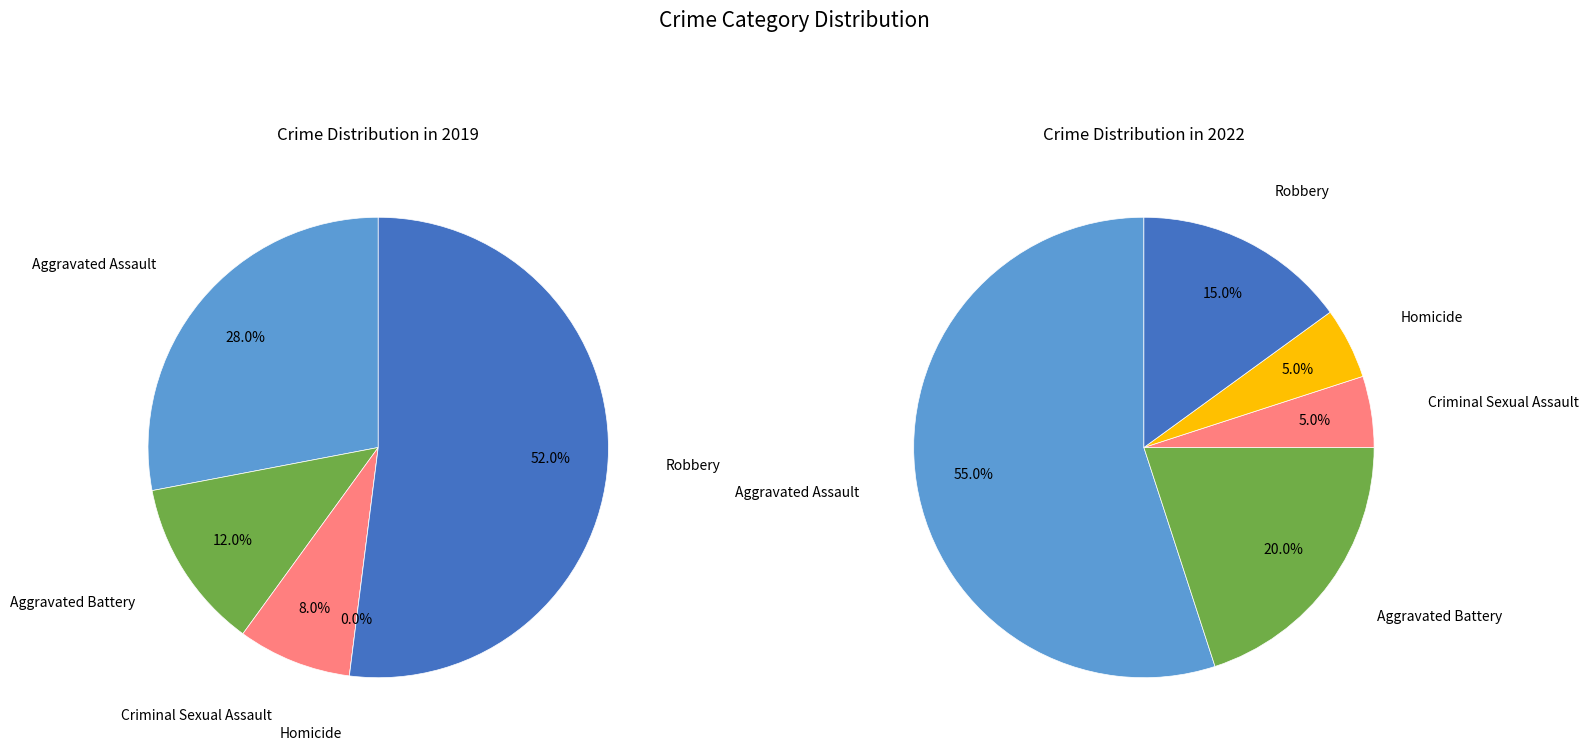

To the nearest percent, what is the average slice percentage?

20%